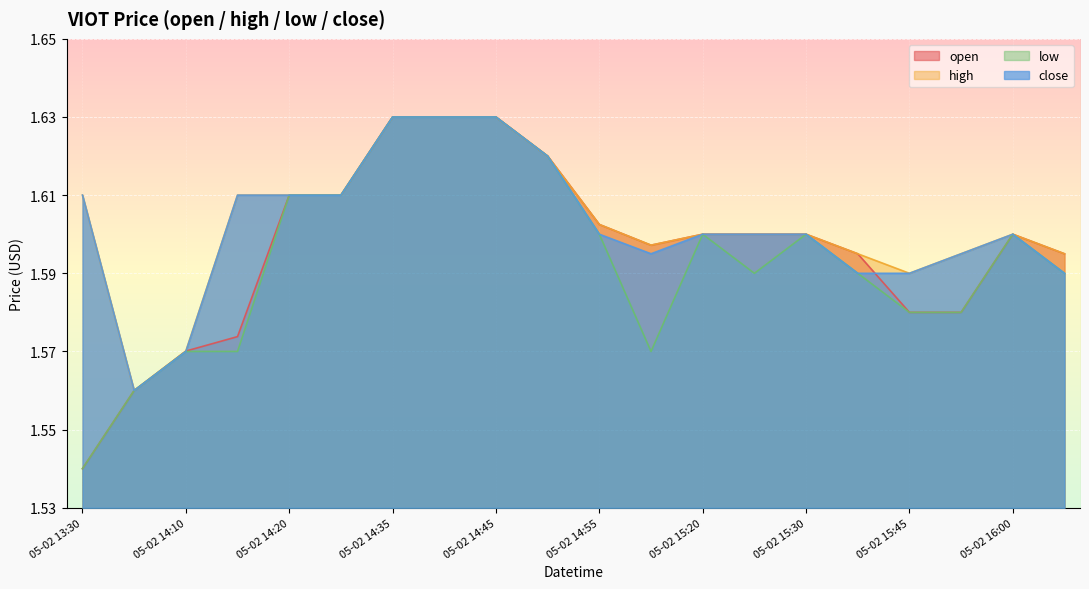

Which series changed the most between 05-02 15:50 and 05-02 16:00?

open